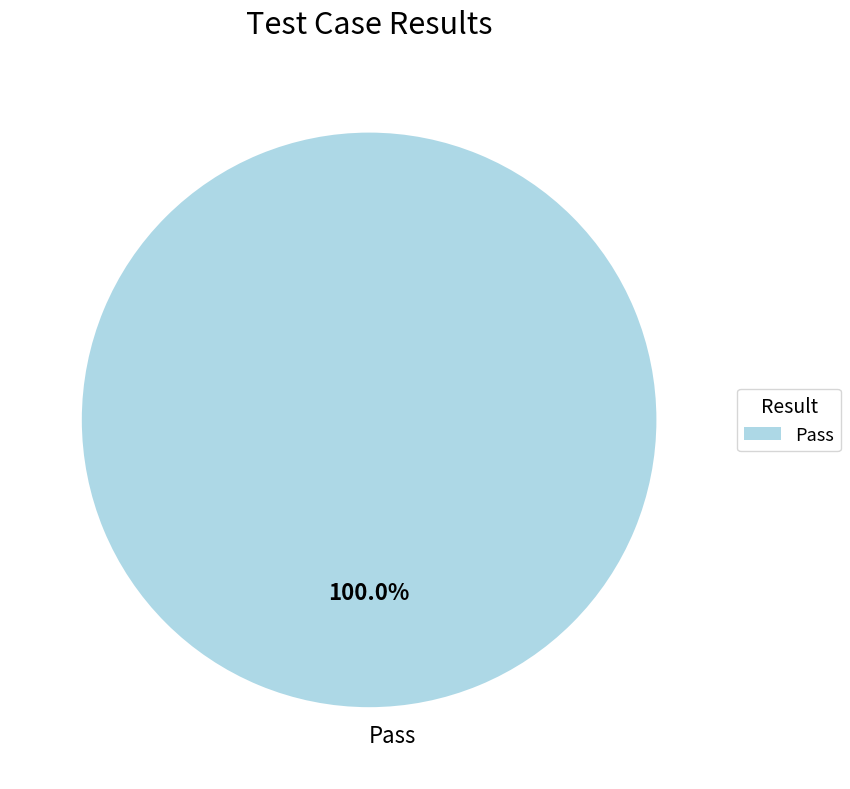

How many segments does this pie chart have?

1